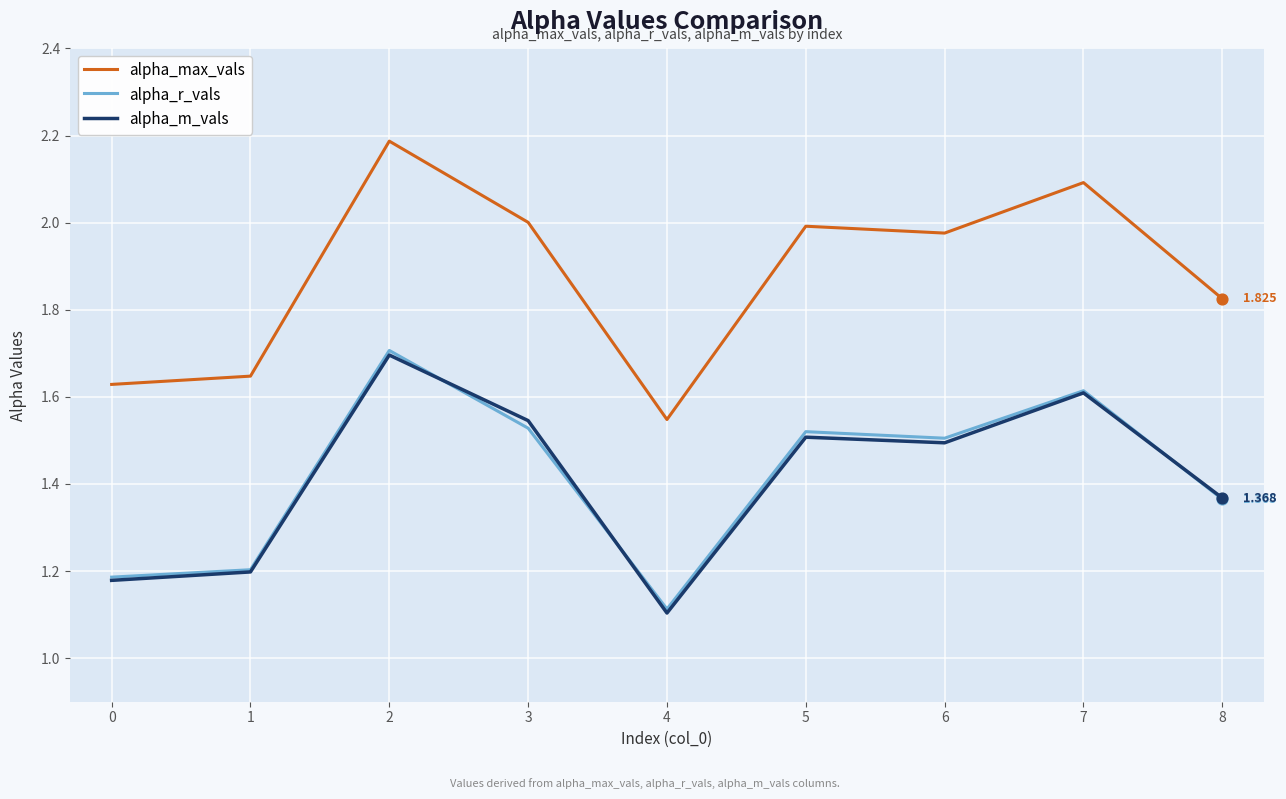

At how many categories does at least one series exceed 1?

9